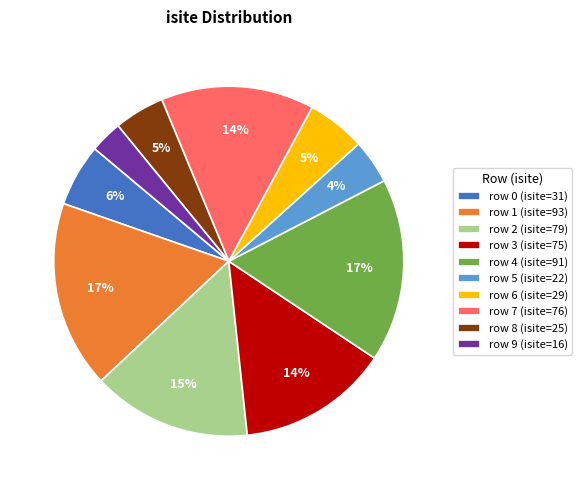

To the nearest percent, what is the average slice percentage?

10%